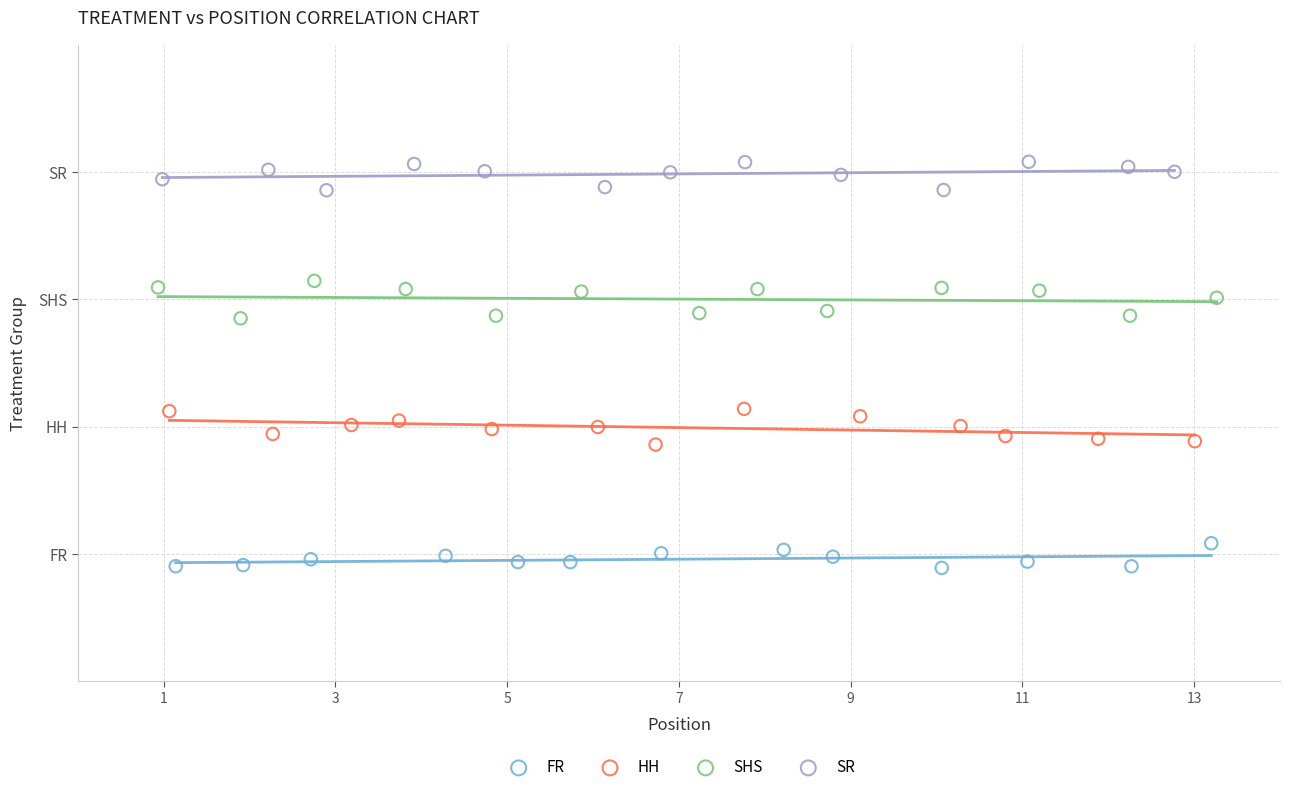

Which series contains the lowest Y value?

FR